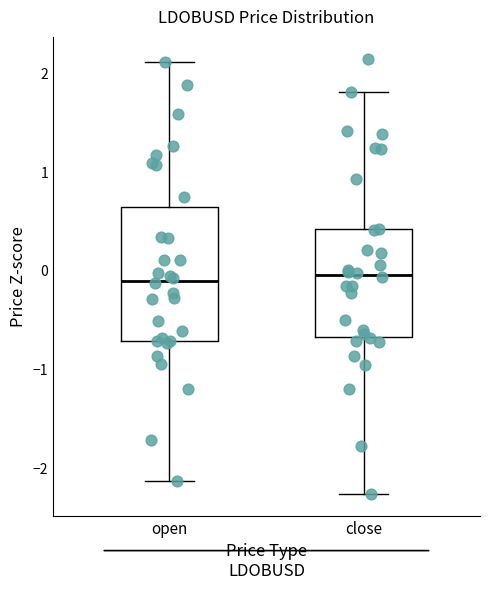

Where is the upper edge of the box for close on the y-axis? The values are not printed on the chart, so give them approximately, as read against the axis.

0.4